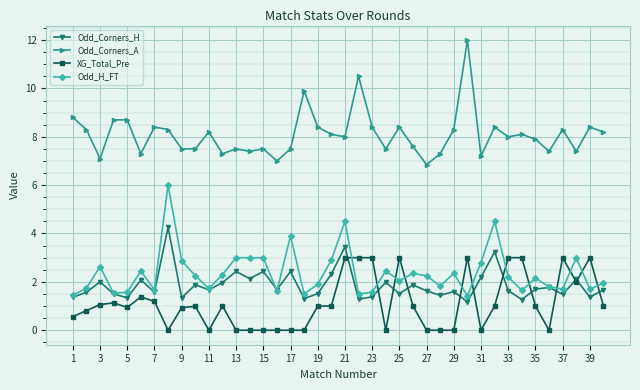

True or false: Odd_Corners_A and Odd_H_FT cross at least once.

False